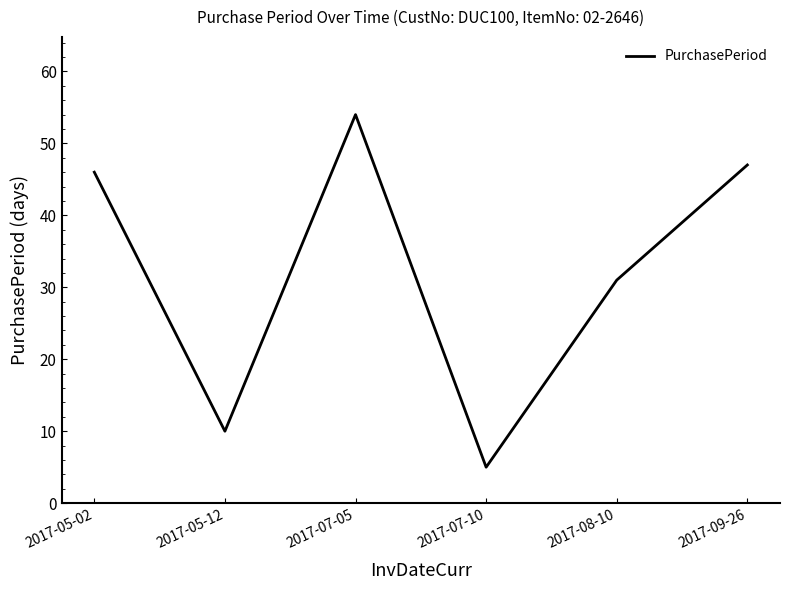

What is the average value?

32